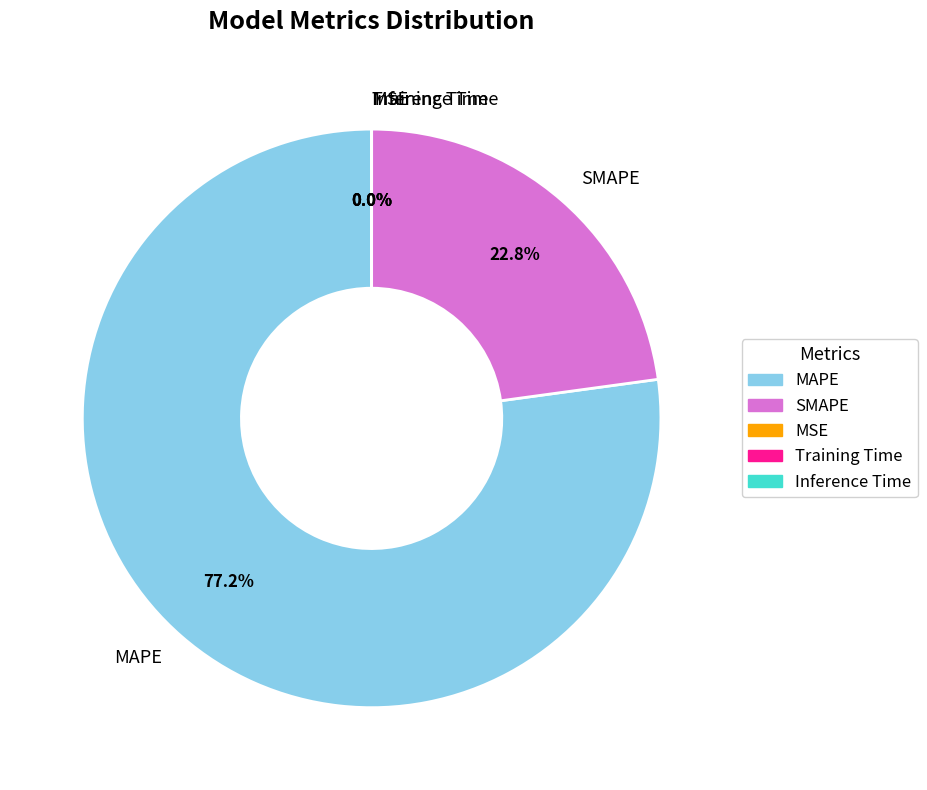

What portion of the pie excludes SMAPE?

77.2%